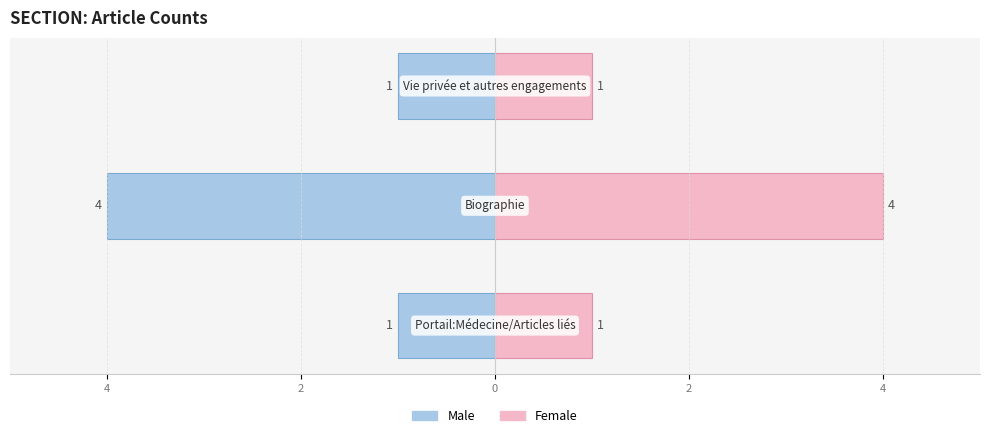

Reading left to right, extract all data points from this chart.

Male: -1	-4	-1
Female: 1	4	1